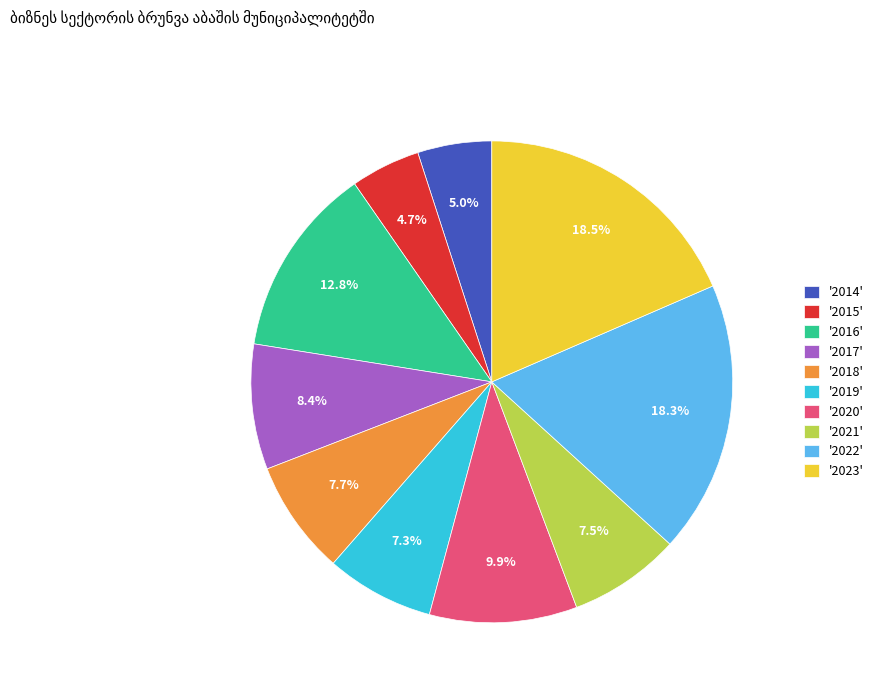

Count the number of slices in the pie.

10